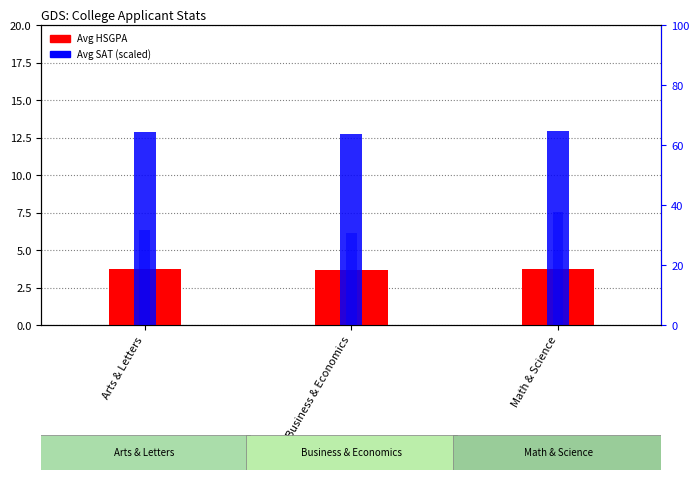

What is the label of the 3rd bar from the left?

Math & Science